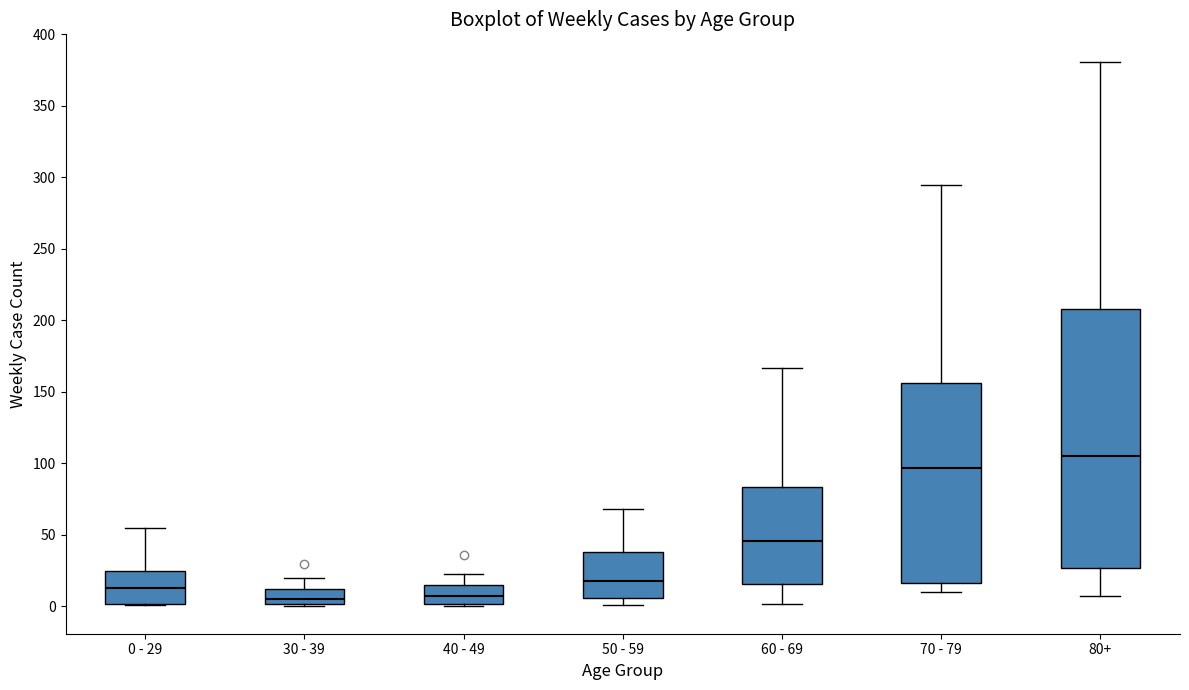

Which box is the tallest, from its lower edge to its upper edge?

80+